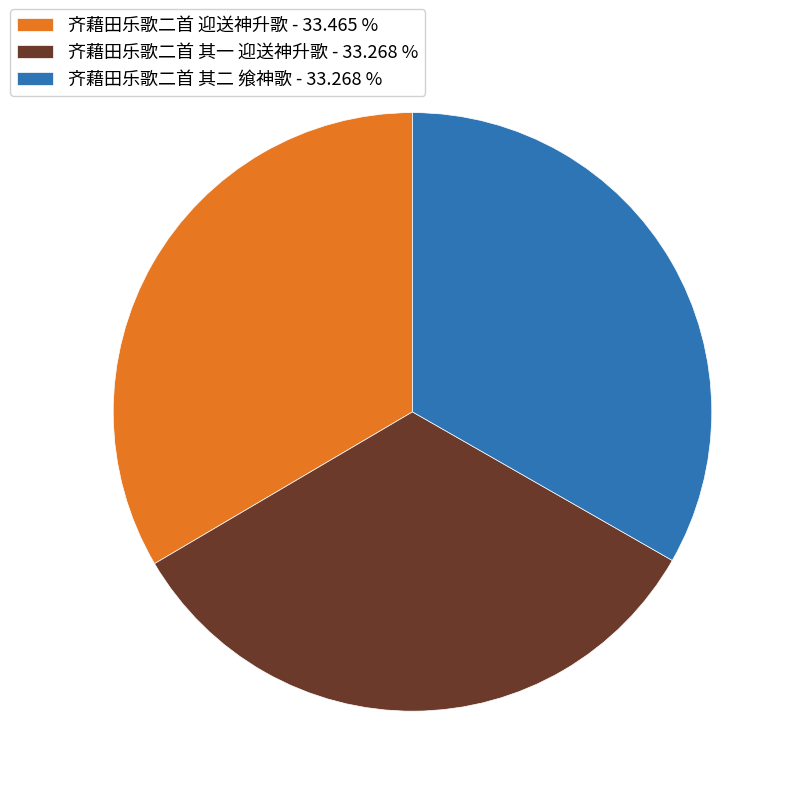

Is the sum of 齐藉田乐歌二首 其一 迎送神升歌 - 33.268 % and 齐藉田乐歌二首 迎送神升歌 - 33.465 % greater than half?

Yes